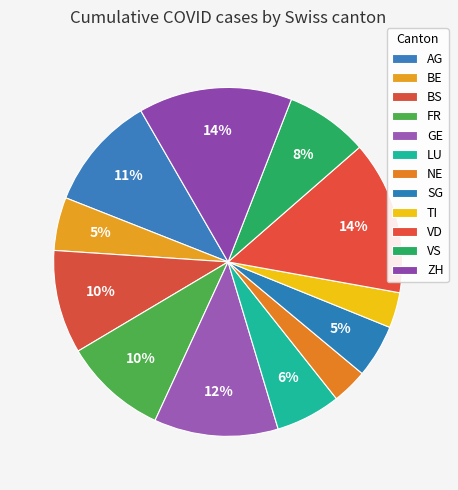

How many slices are in this pie chart?

12